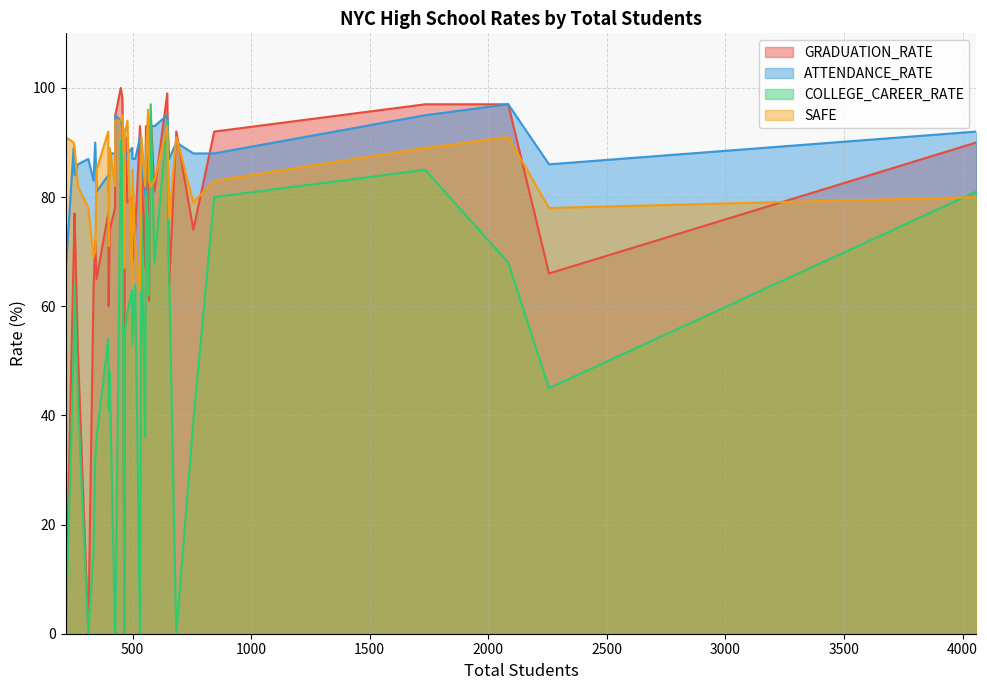

What is the sum of the ATTENDANCE_RATE values at 397 and 217?

150